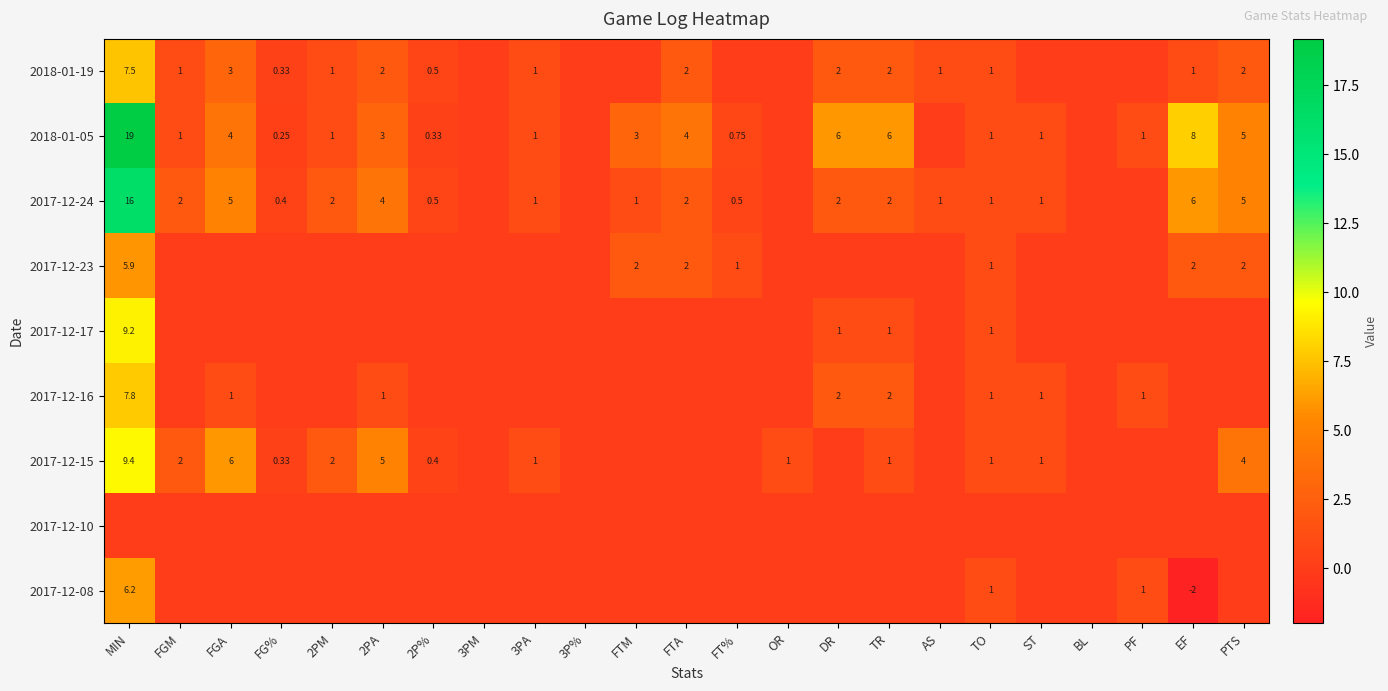

Which series has the largest total across all categories?

2018-01-05